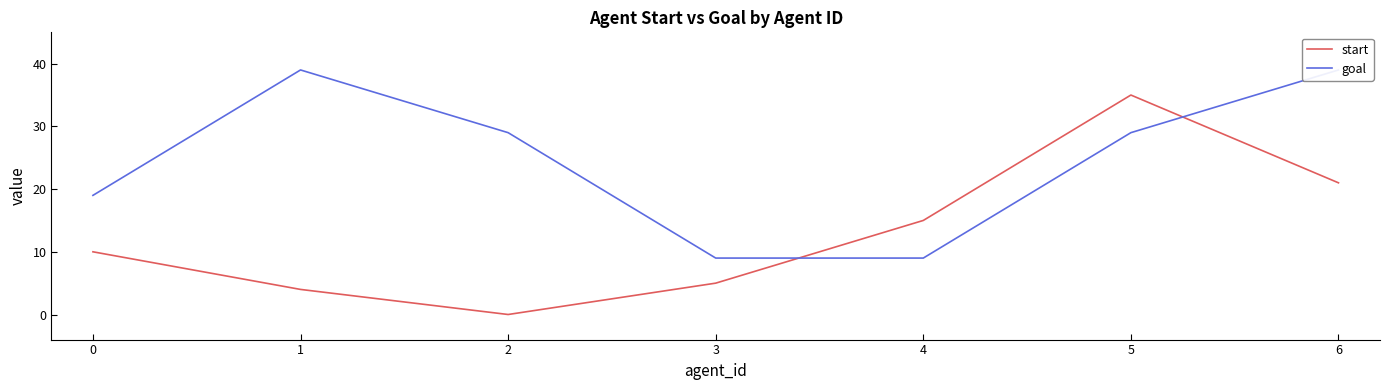

Where is start nearest to the value 17?

4